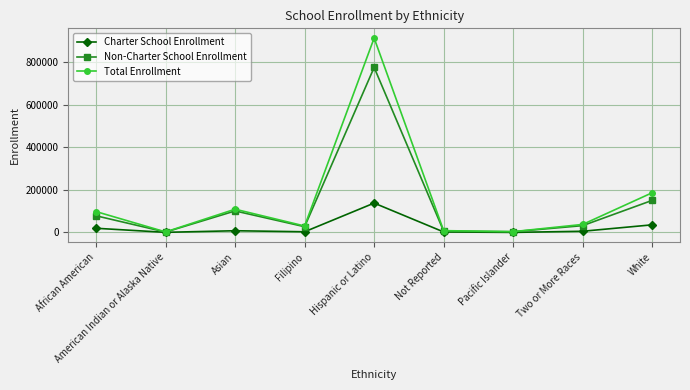

How many series are shown in this chart?

3